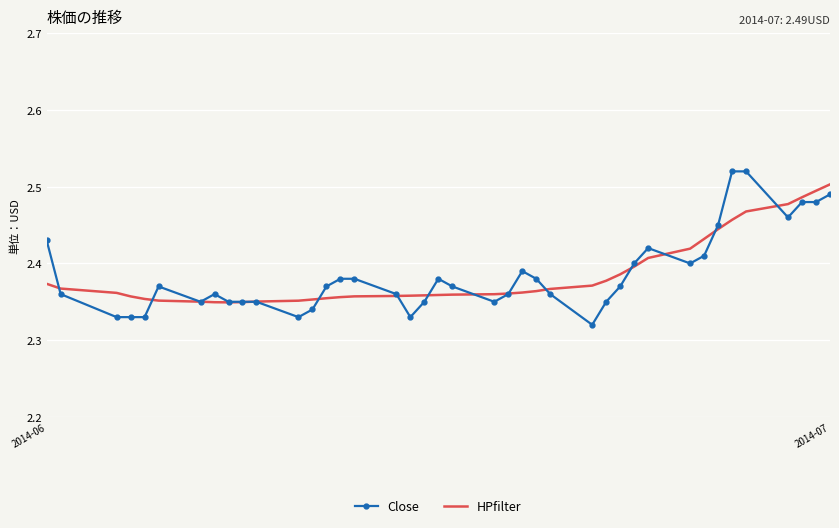

Which series has the largest range (max minus min)?

Close